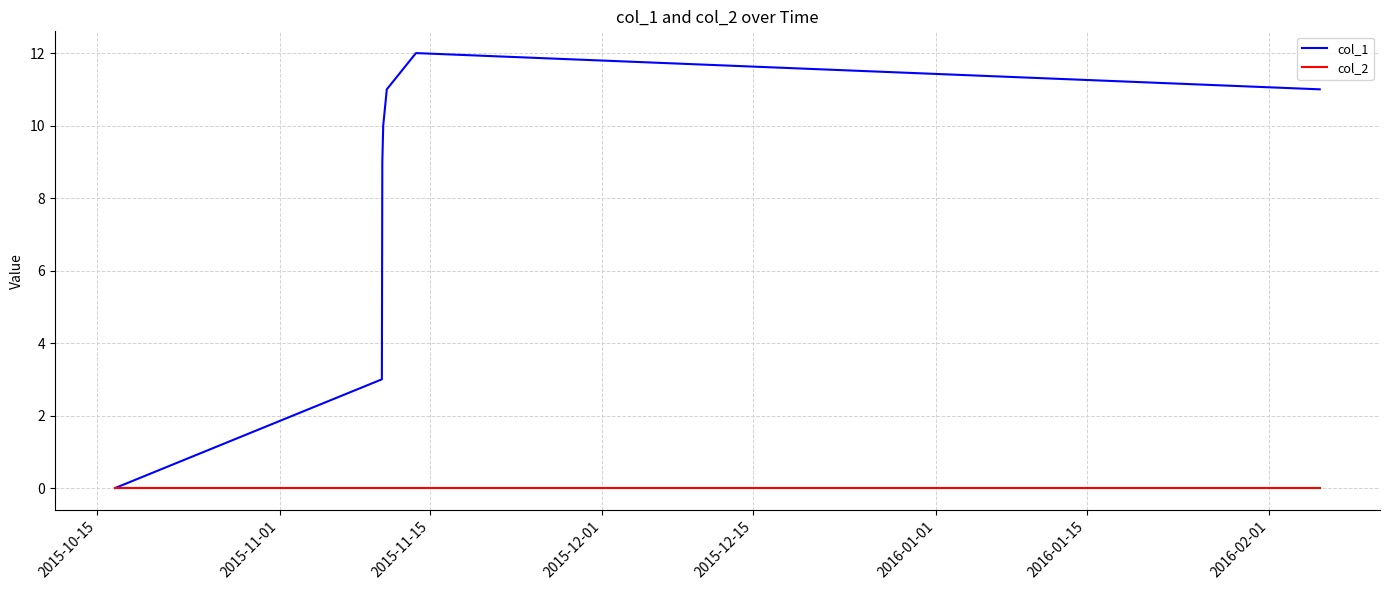

Rank the series by their maximum value, from lowest to highest.

col_2, col_1